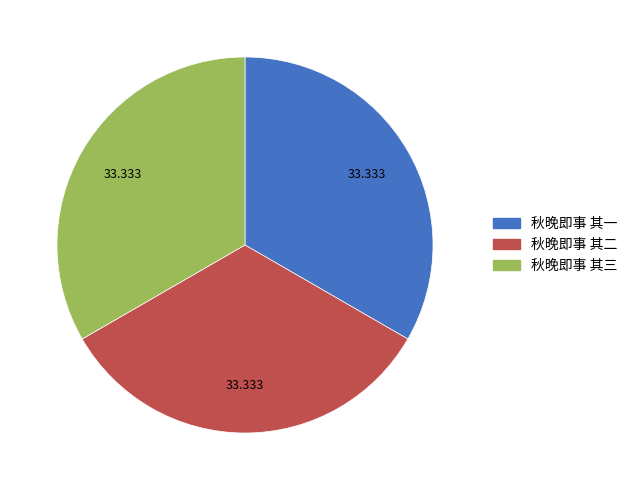

Do 秋晚即事 其二 and 秋晚即事 其一 together represent more than half of the pie?

Yes